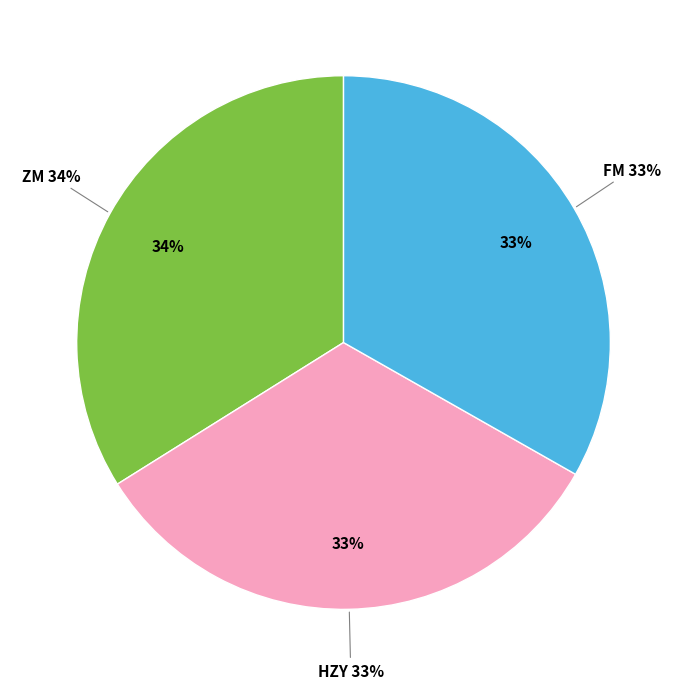

True or false: FM accounts for 33% of the total.

True